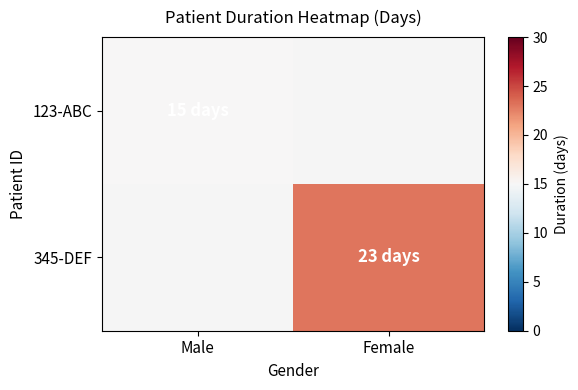

Which category has the highest value across all series?

Female